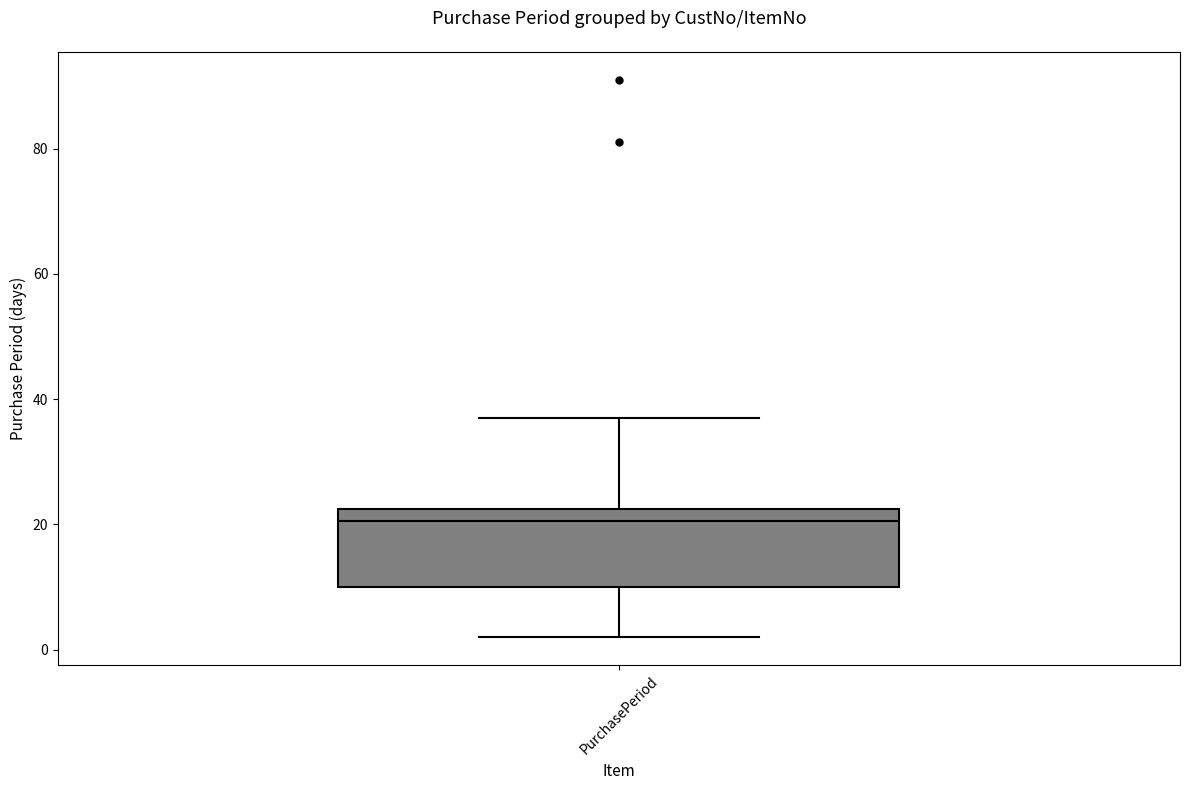

Where does the lower whisker of the box for PurchasePeriod end on the y-axis? The values are not printed on the chart, so give them approximately, as read against the axis.

2